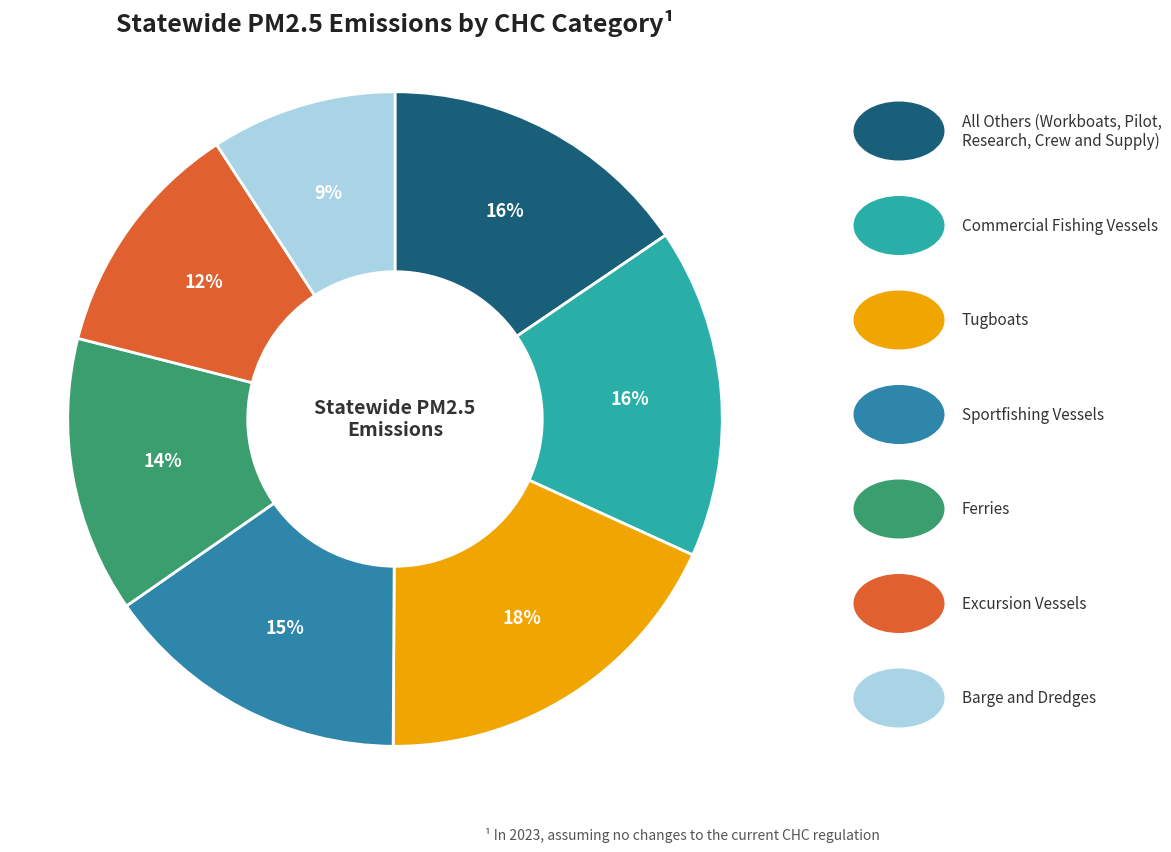

Does any single category account for the majority?

No